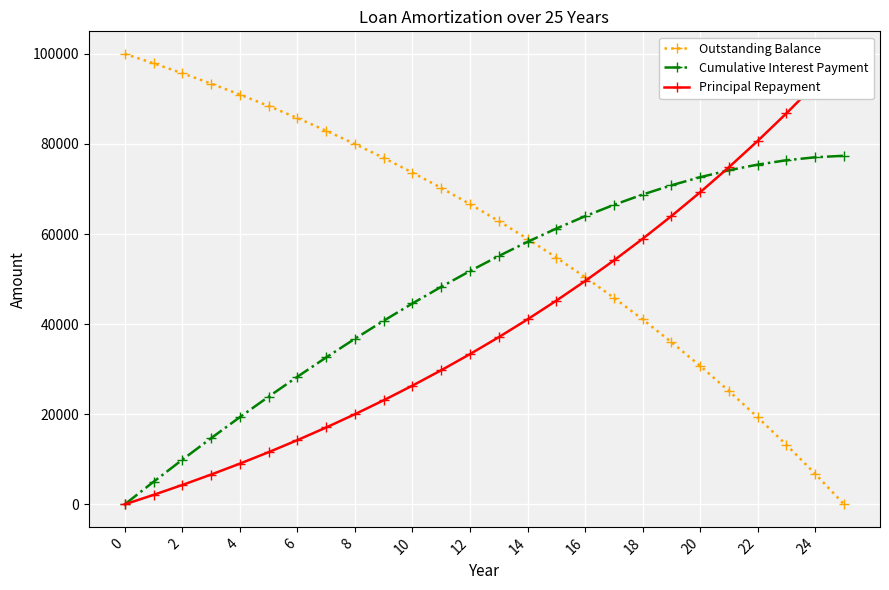

What are all the series names shown in the legend?

Outstanding Balance, Cumulative Interest Payment, Principal Repayment